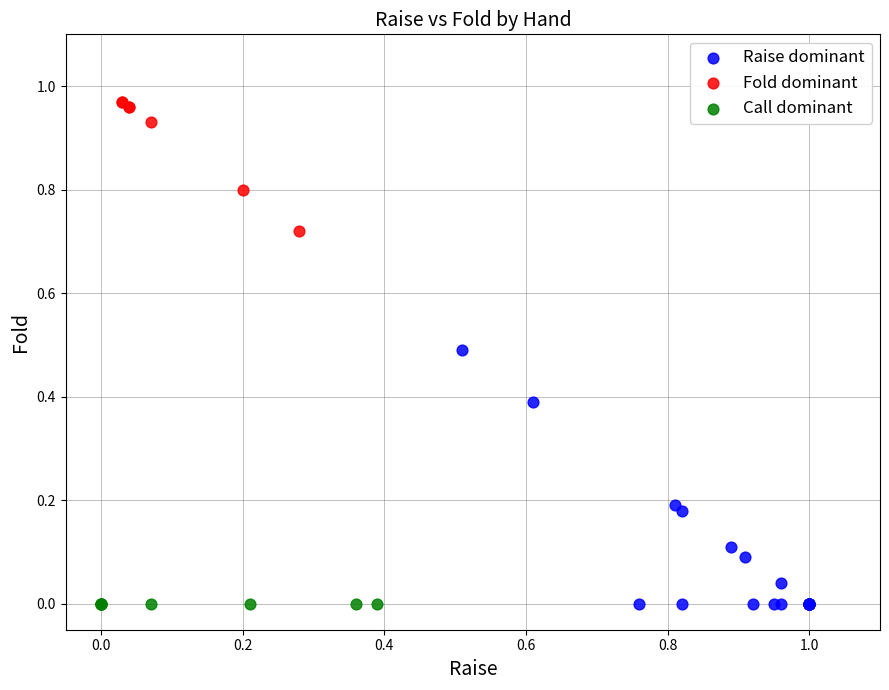

Which series contains the highest Y value?

Fold dominant